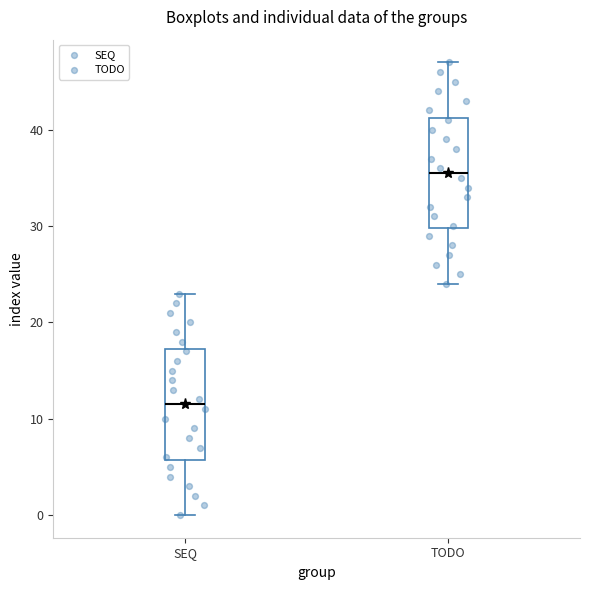

Which box's median line is the highest?

TODO